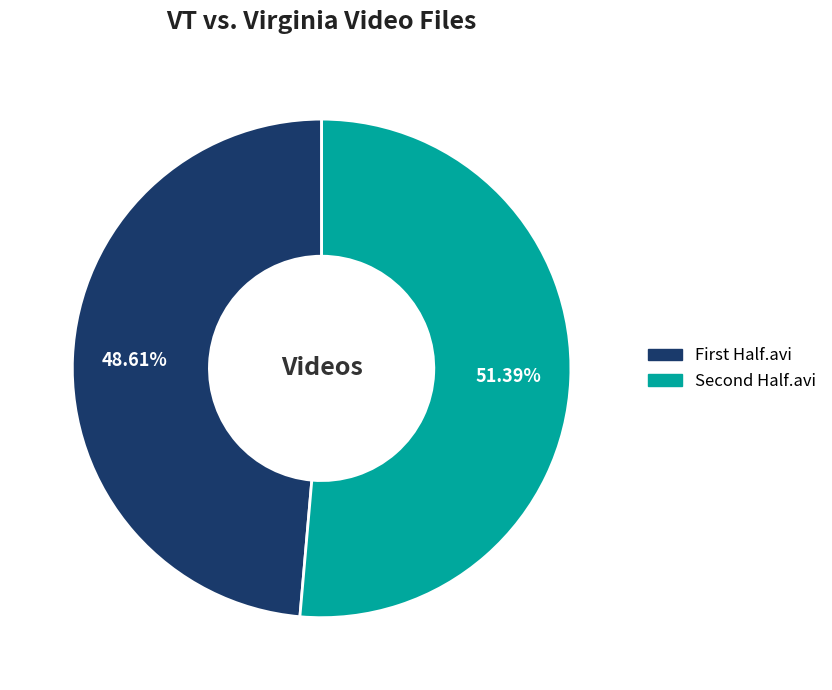

How many slices are in this pie chart?

2